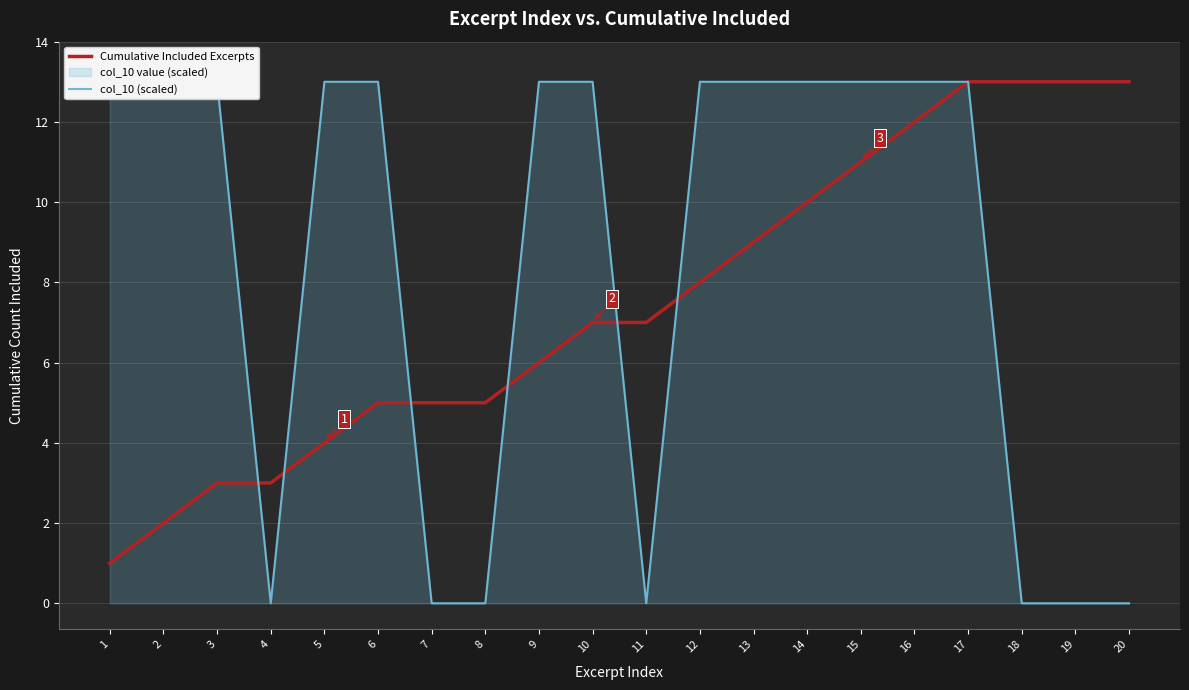

What is the average value of the Cumulative Included Excerpts series?

8